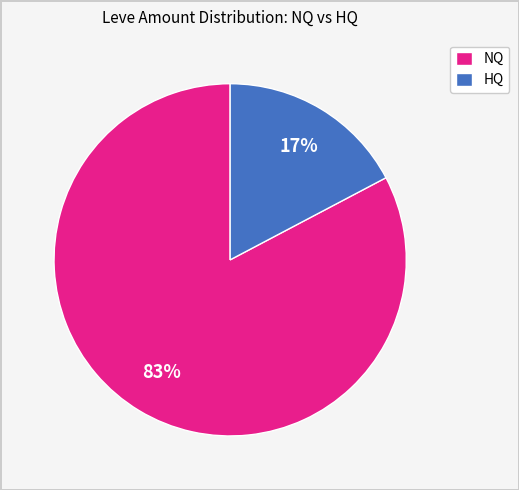

Which category has the biggest portion of the pie?

NQ